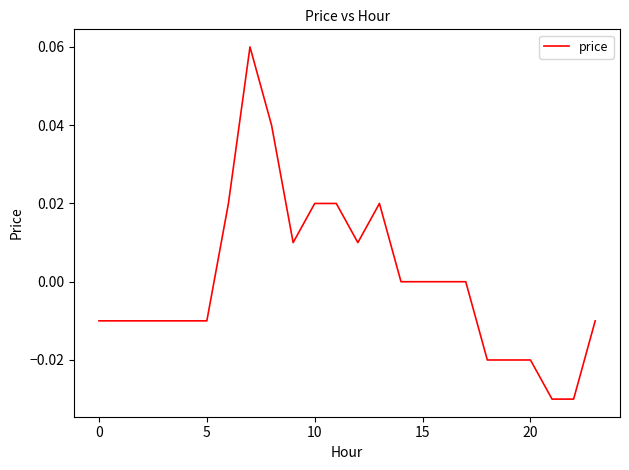

How many points are lower than both their immediate neighbors (excluding endpoints)?

2